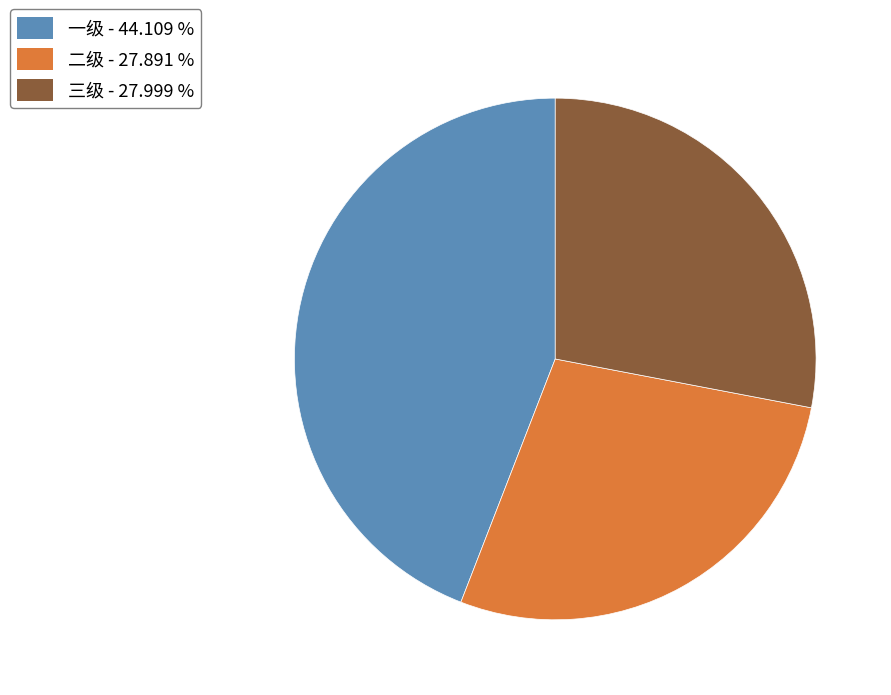

What is the largest slice in the pie chart?

一级